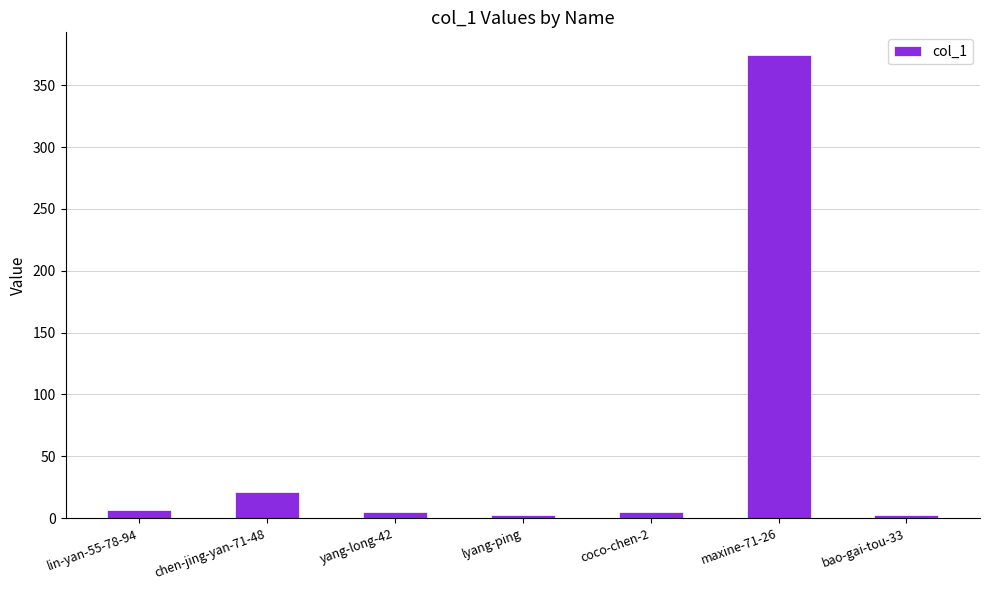

Which has a higher value, maxine-71-26 or chen-jing-yan-71-48?

maxine-71-26